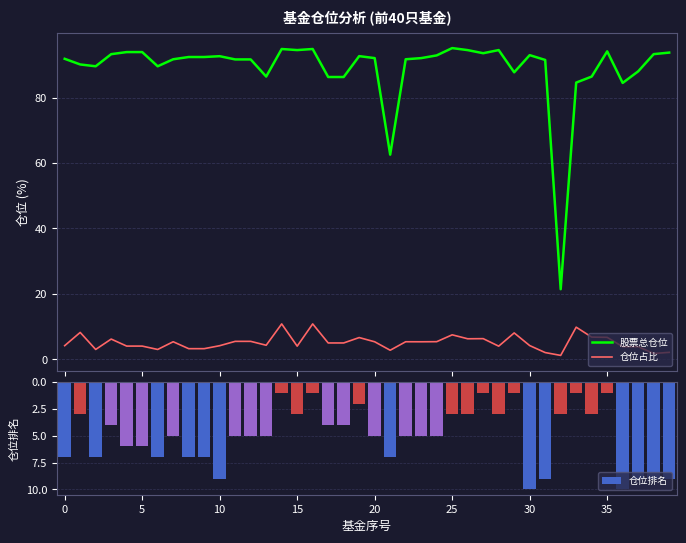

How many groups of bars are there?

40